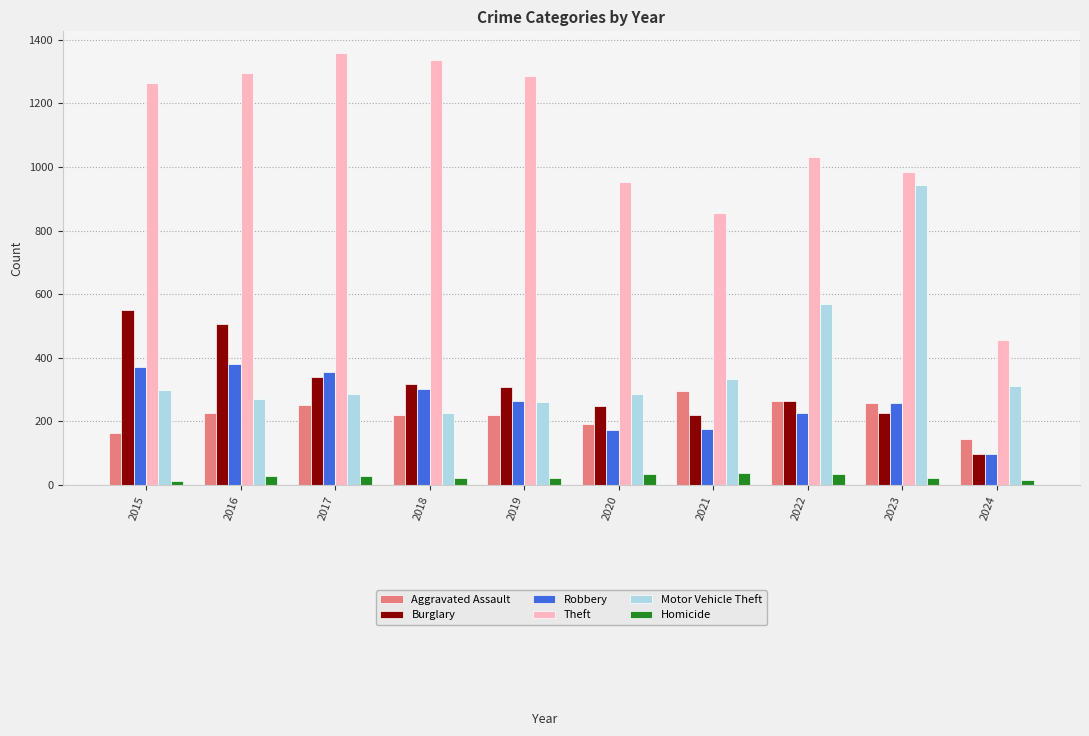

Which series has the widest spread of values?

Theft